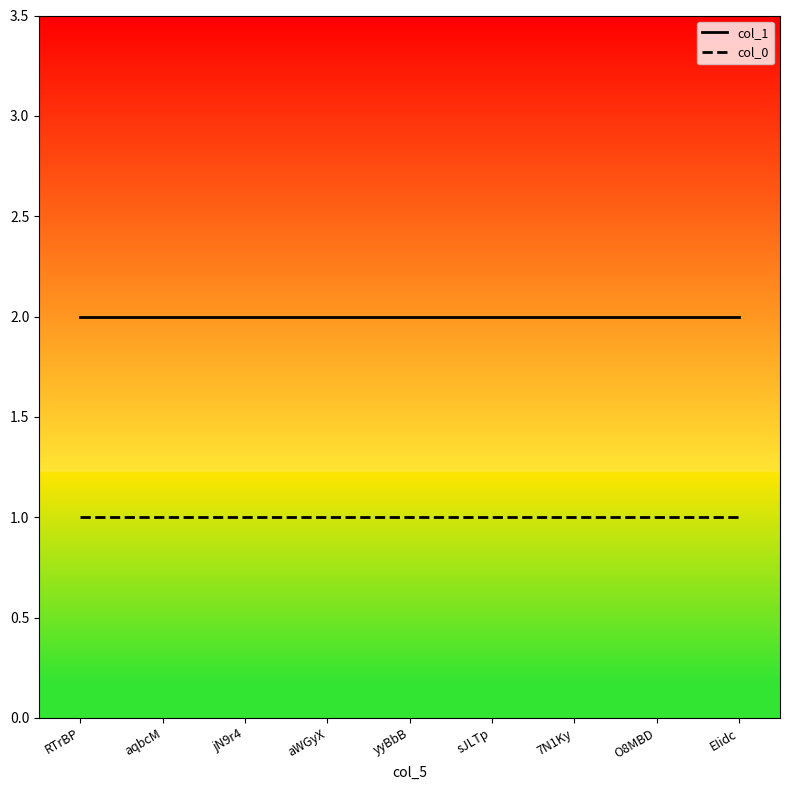

What position from the left is sJLTp?

6